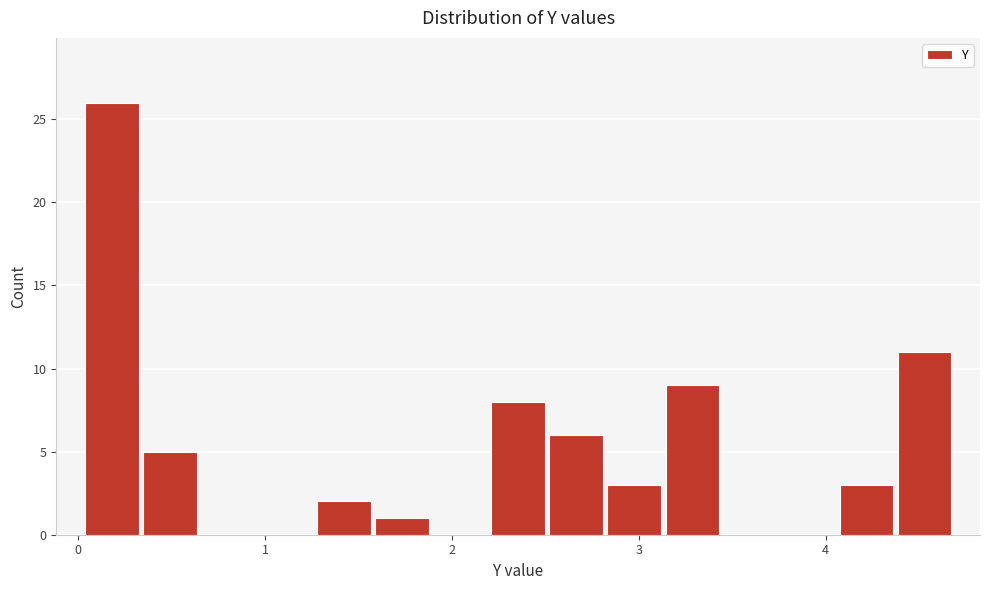

Read against the x-axis, roughly where is the centre of the tallest bar?

0.2